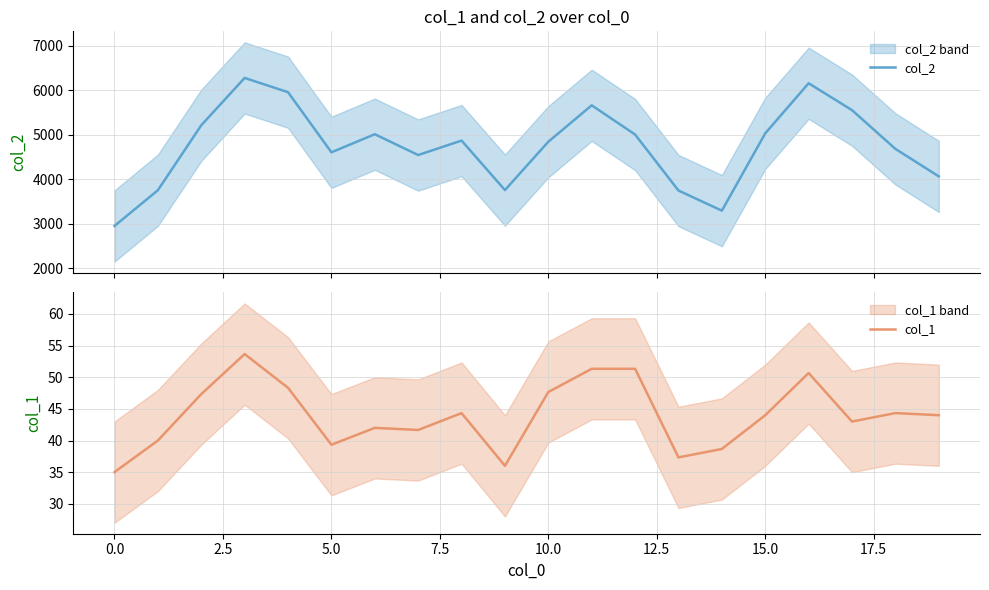

What is the maximum value for col_2?

6276.3